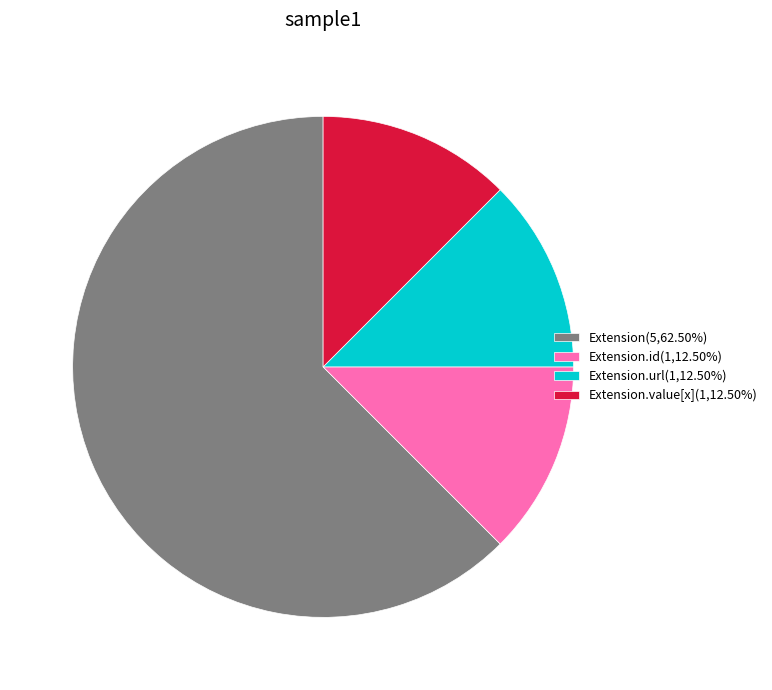

Approximately how many times larger is the value at Extension.url(1,12.50%) compared to Extension.id(1,12.50%)?

1.0